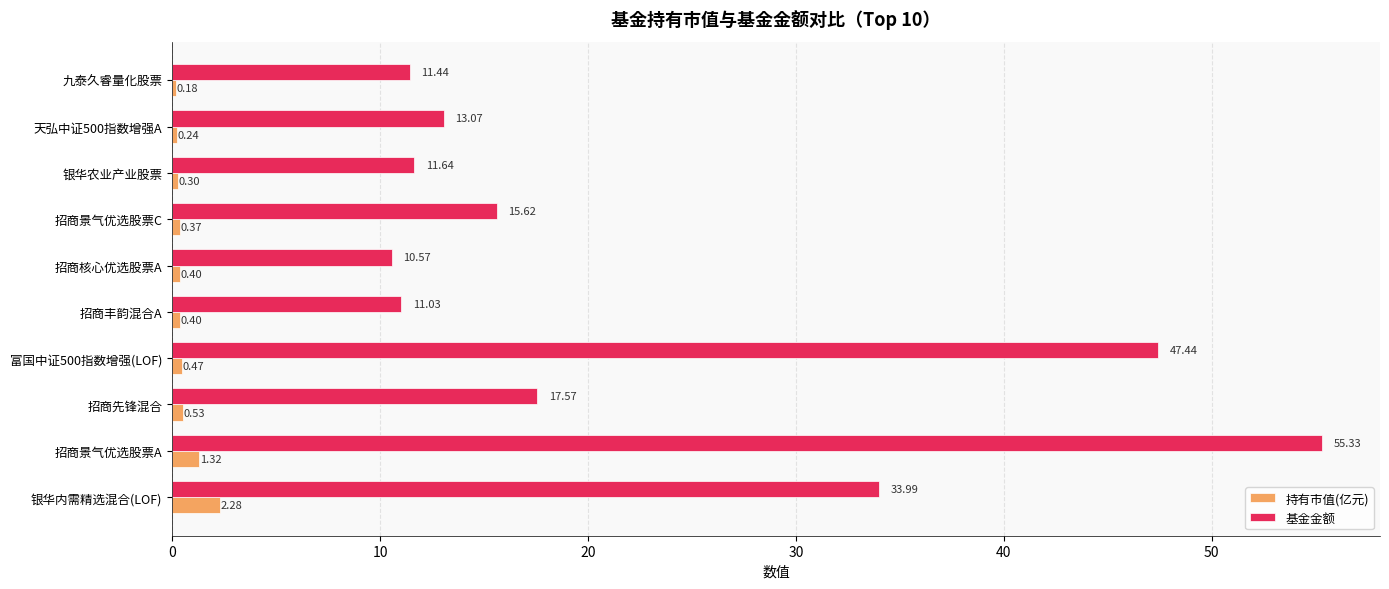

What is the difference between the second highest and second lowest values in the 持有市值(亿元) series?

1.1